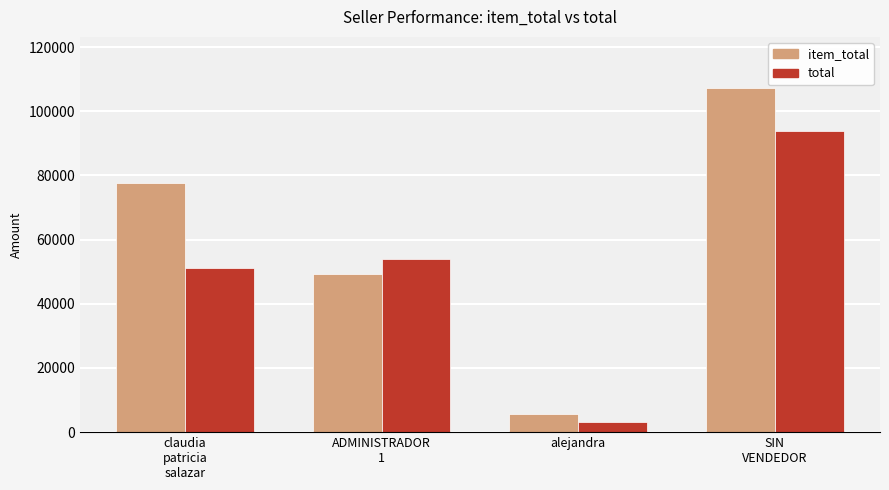

What is the sum of the item_total values at claudia
patricia
salazar and ADMINISTRADOR
1?

127000.0